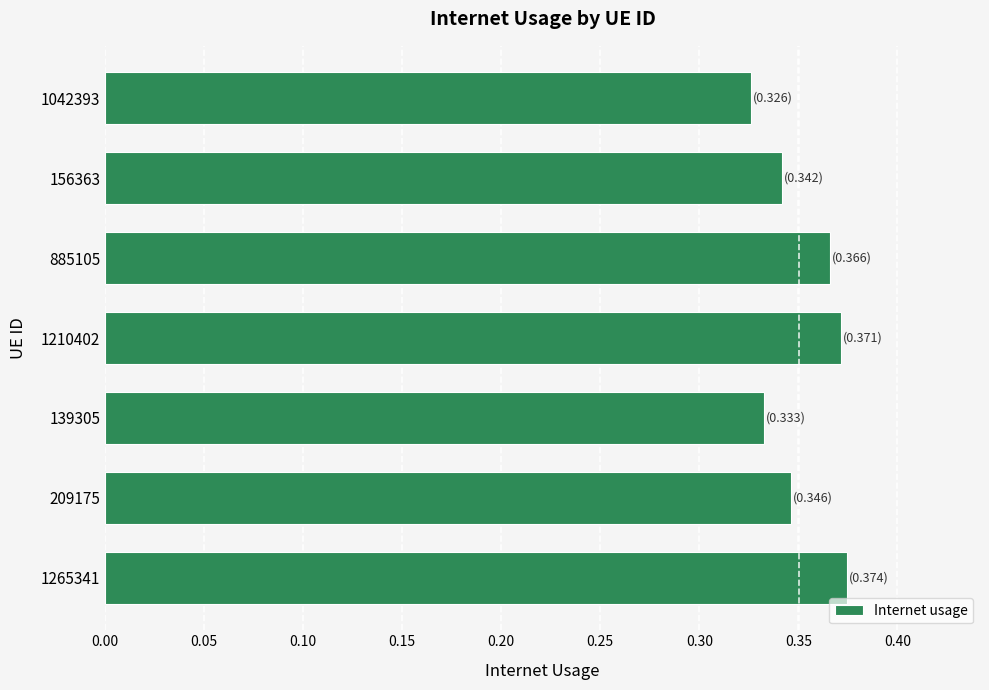

Is it true that the value at 1210402 is 0.5?

False